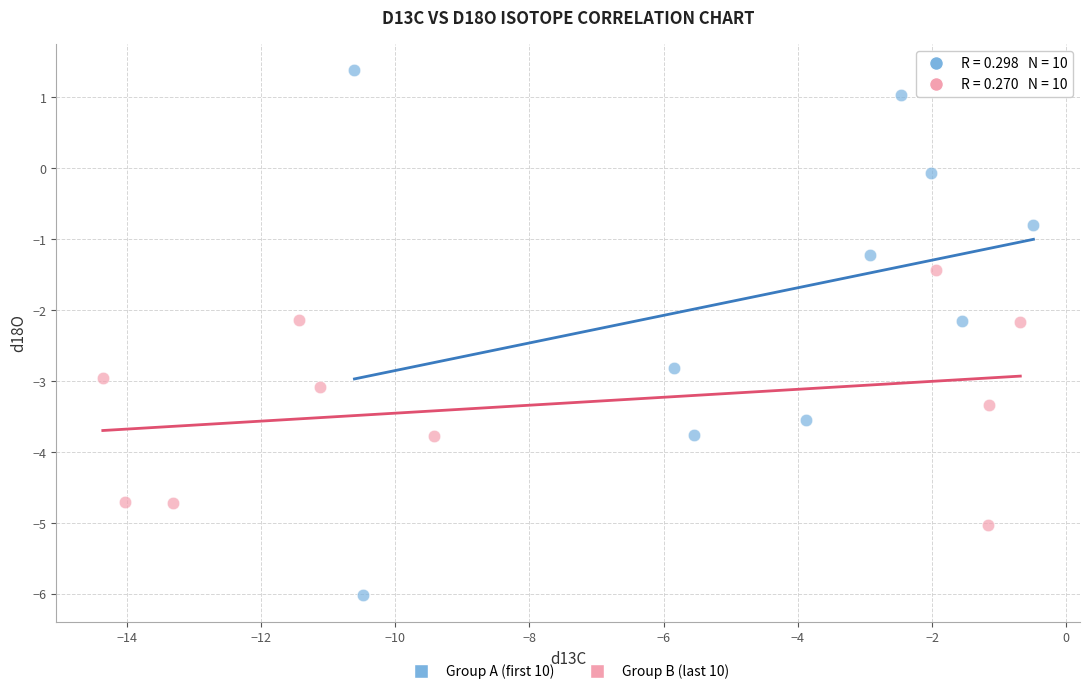

Which series reaches the minimum Y coordinate?

Group A (first 10)